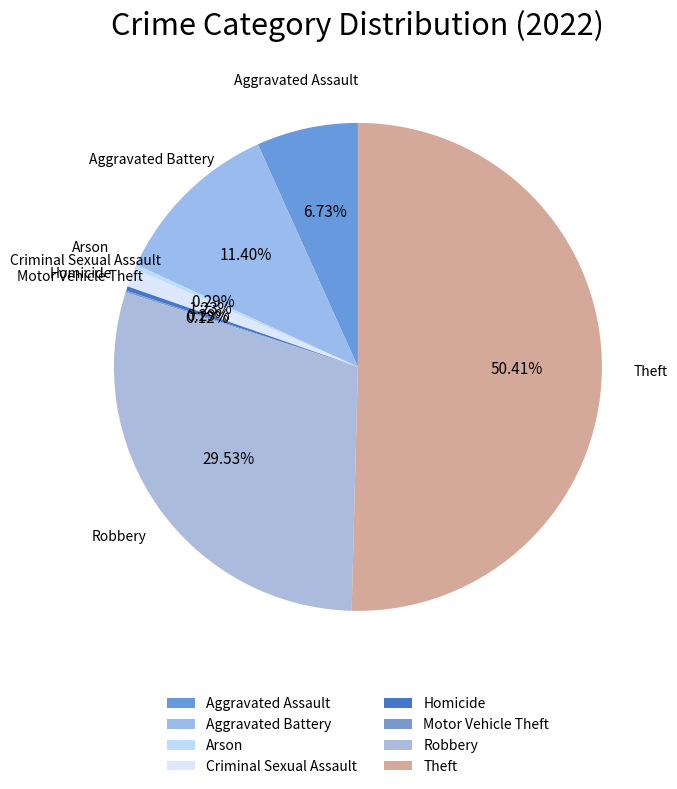

To the nearest percent, what is the combined percentage of Aggravated Battery and Arson?

12%